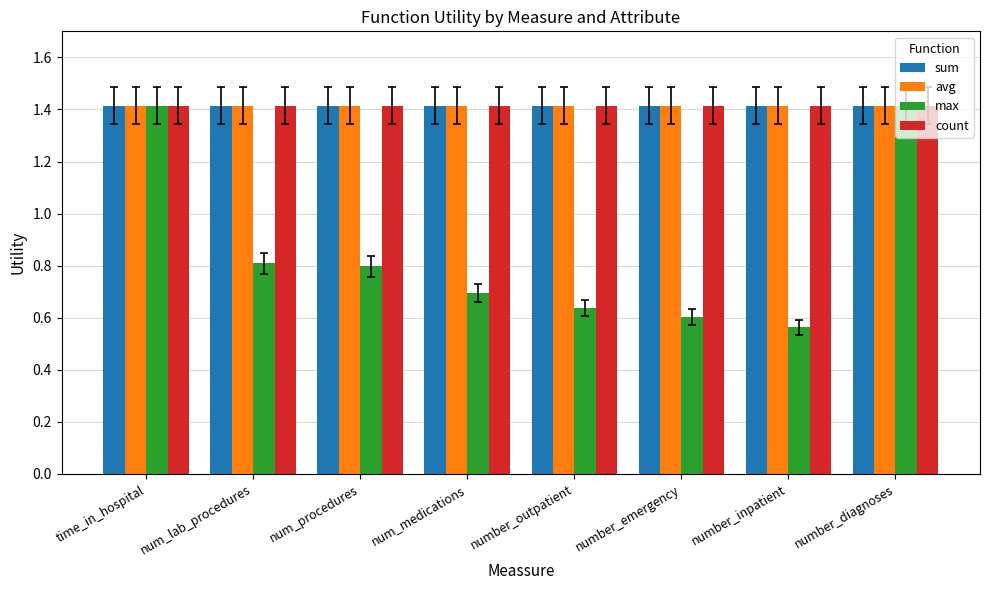

What is the approximate value of avg at number_diagnoses?

1.4